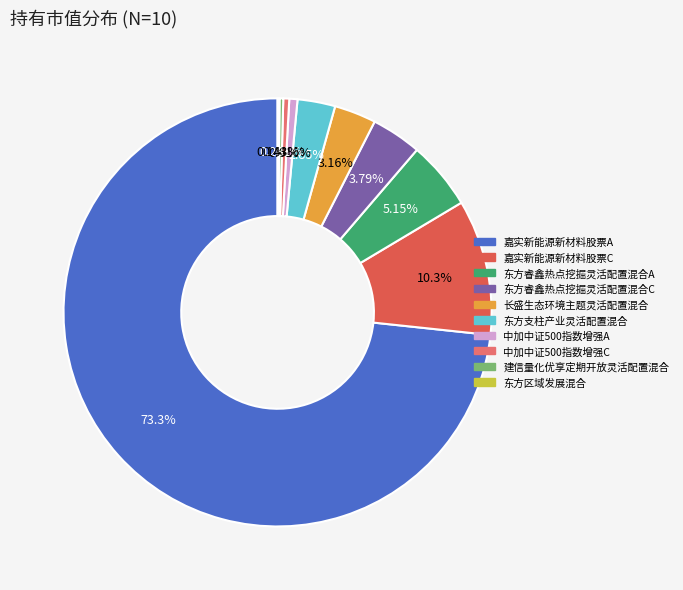

To the nearest percent, what is the difference between the largest and smallest slice percentages?

73%